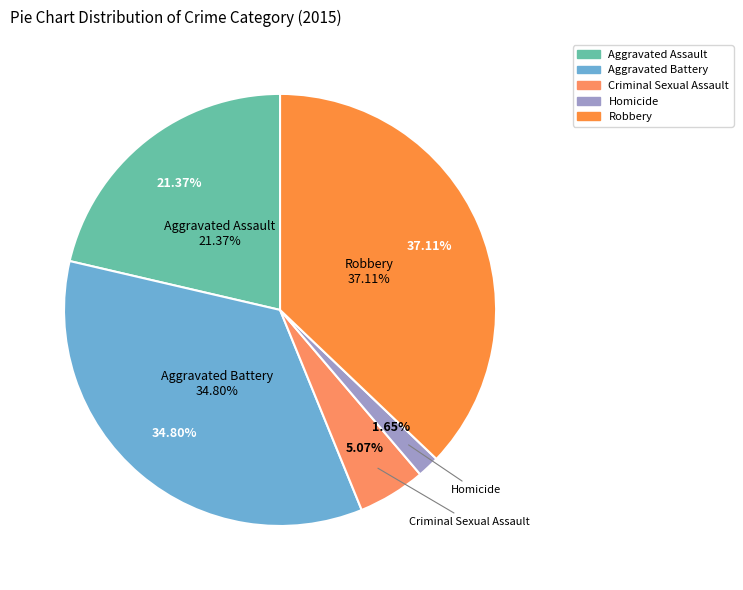

What percentage is NOT represented by Criminal Sexual Assault?

94.9%